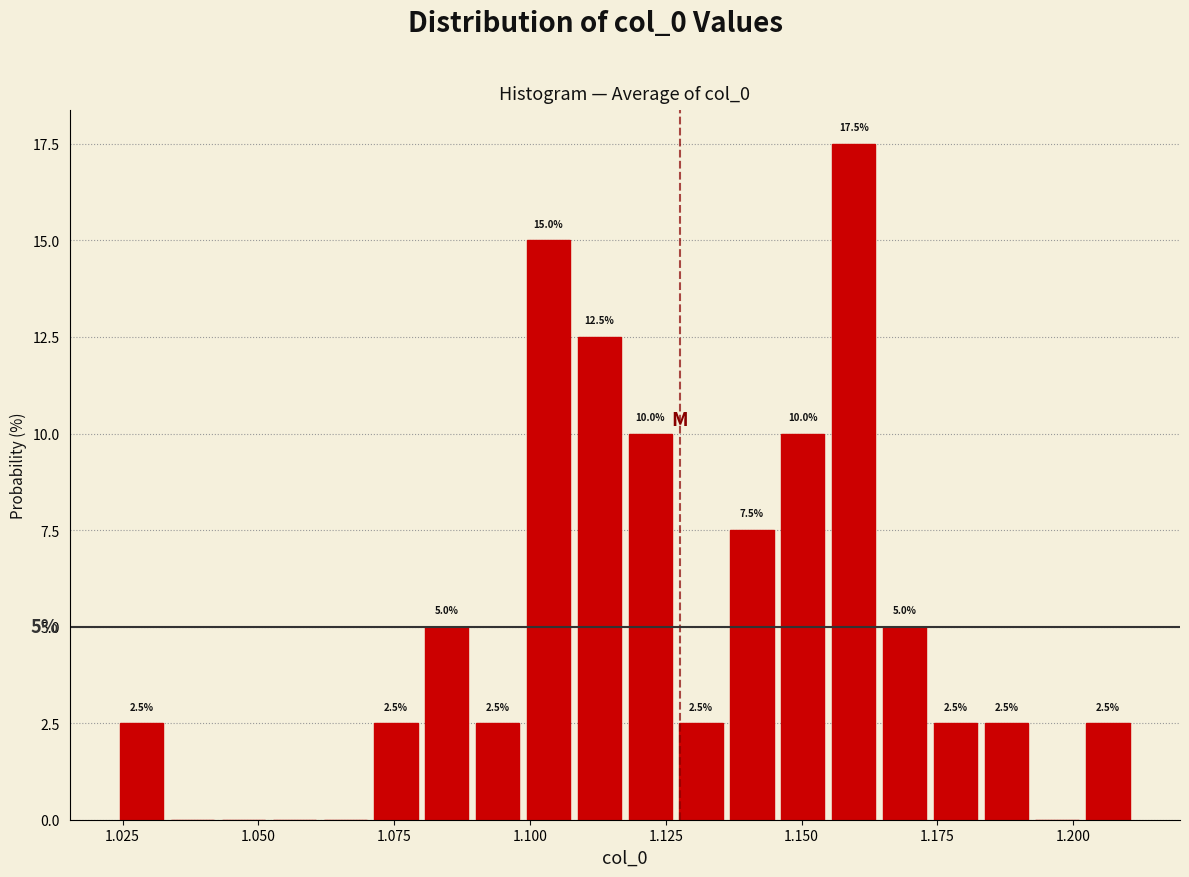

Read against the x-axis, roughly where is the centre of the tallest bar?

1.160